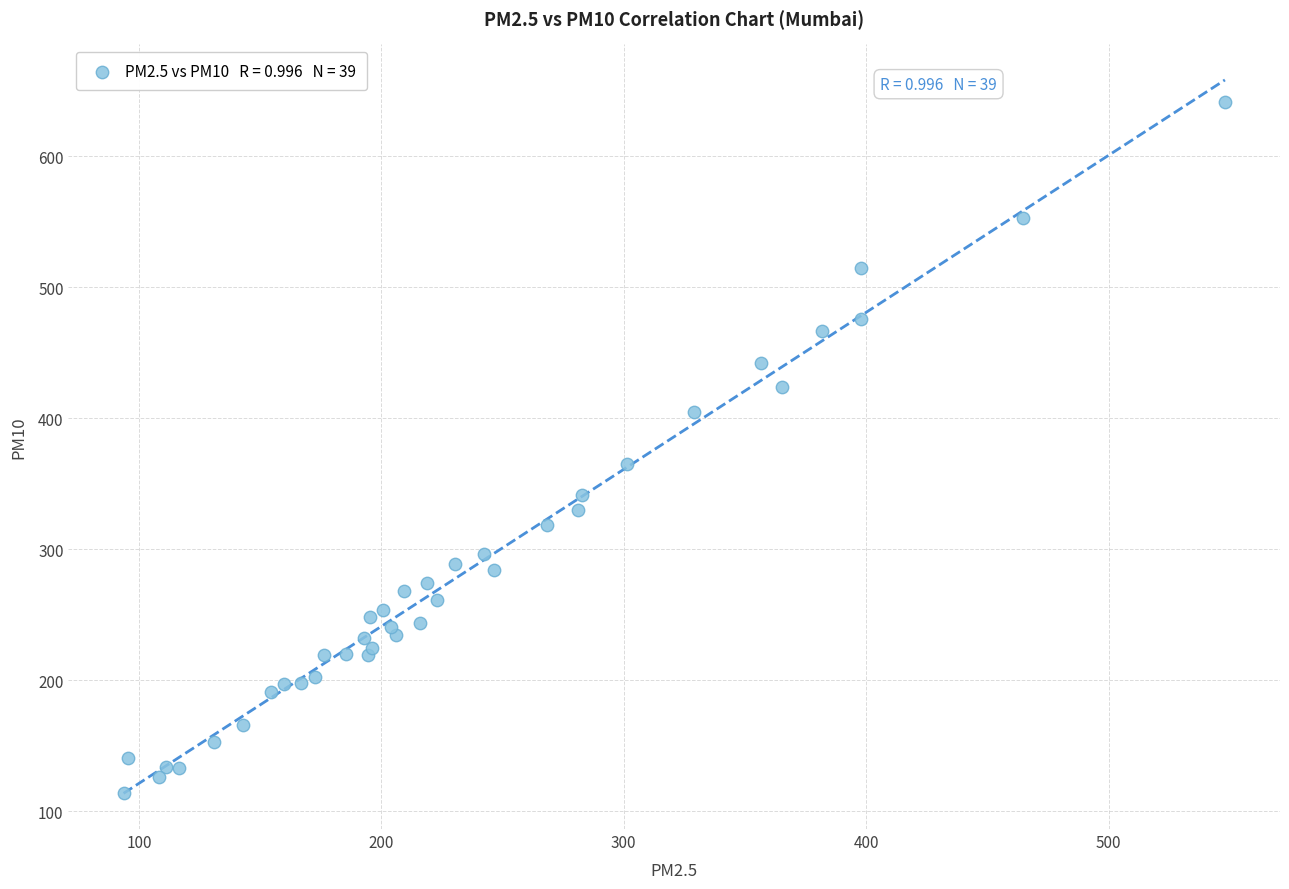

What Y value in the scatter plot is closest to 377?

365.4